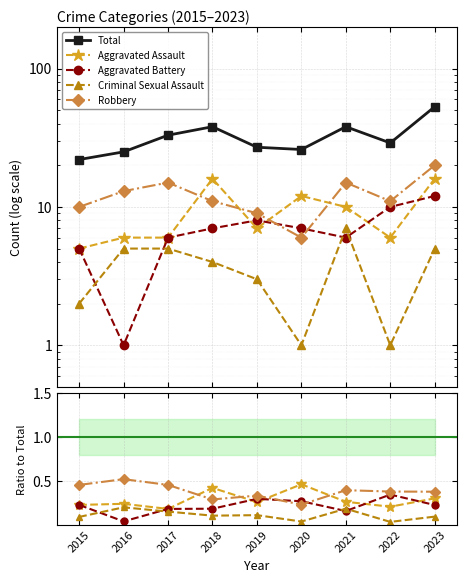

At which label does Criminal Sexual Assault reach its peak?

2021